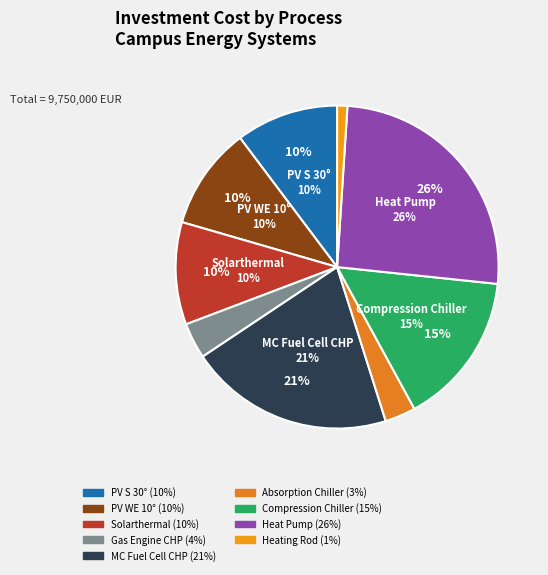

To the nearest percent, what is the difference between the largest and smallest slice percentages?

25%